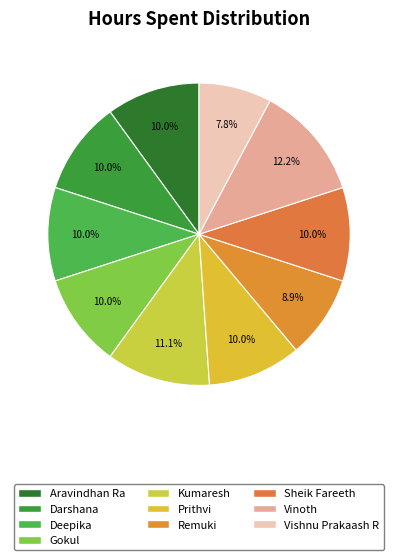

Count the number of slices in the pie.

10